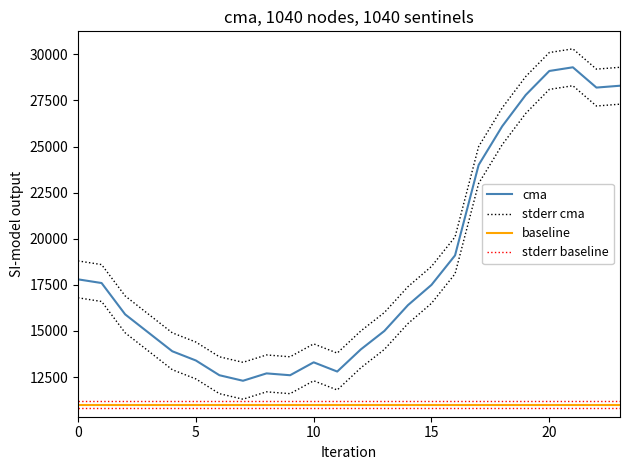

Which category has the lowest value in the upper_band series?

7